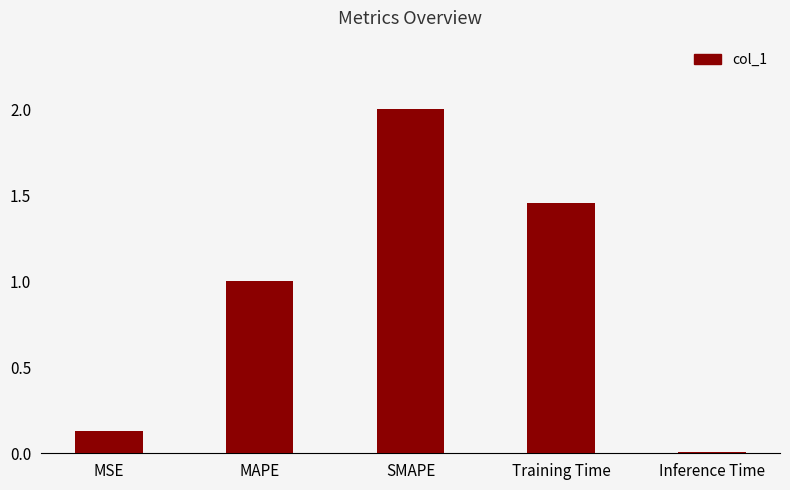

What is the label of the 5th bar from the left?

Inference Time